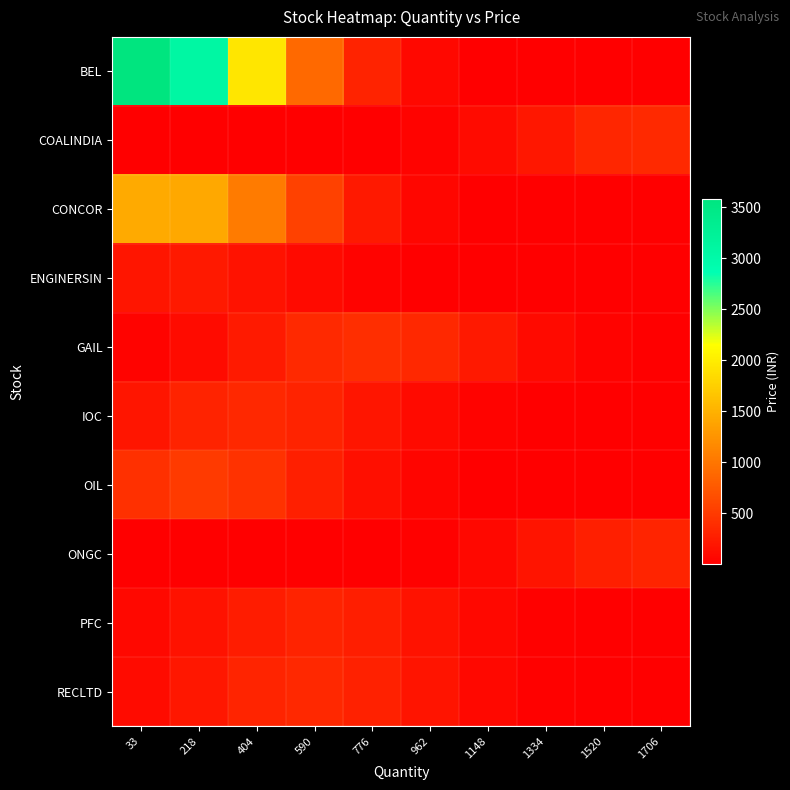

What is the total value across all series at 776?

1844.3